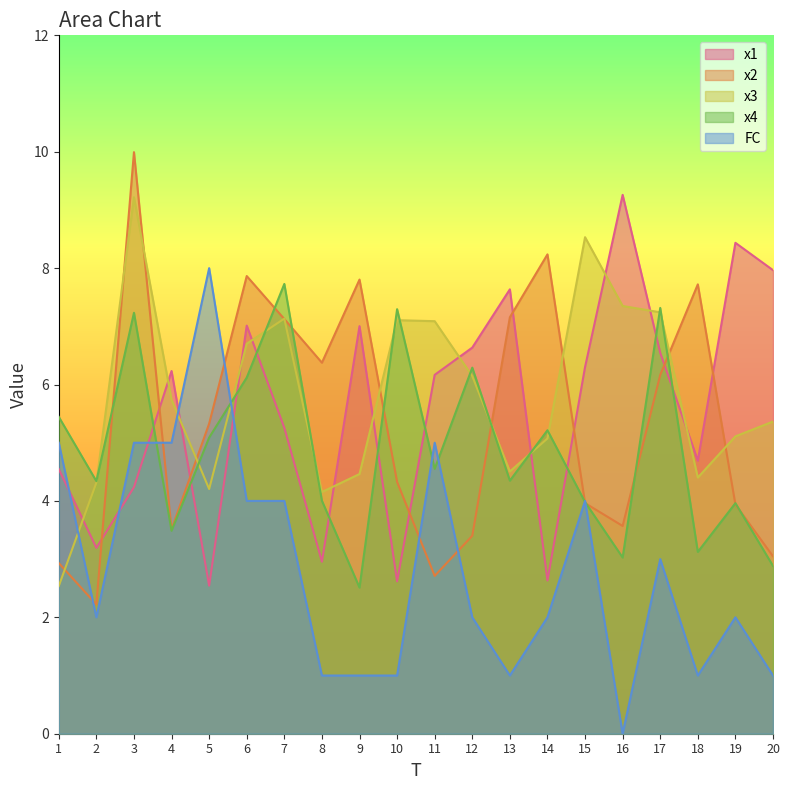

In x3, how many points are lower than both neighbors (excluding endpoints)?

4